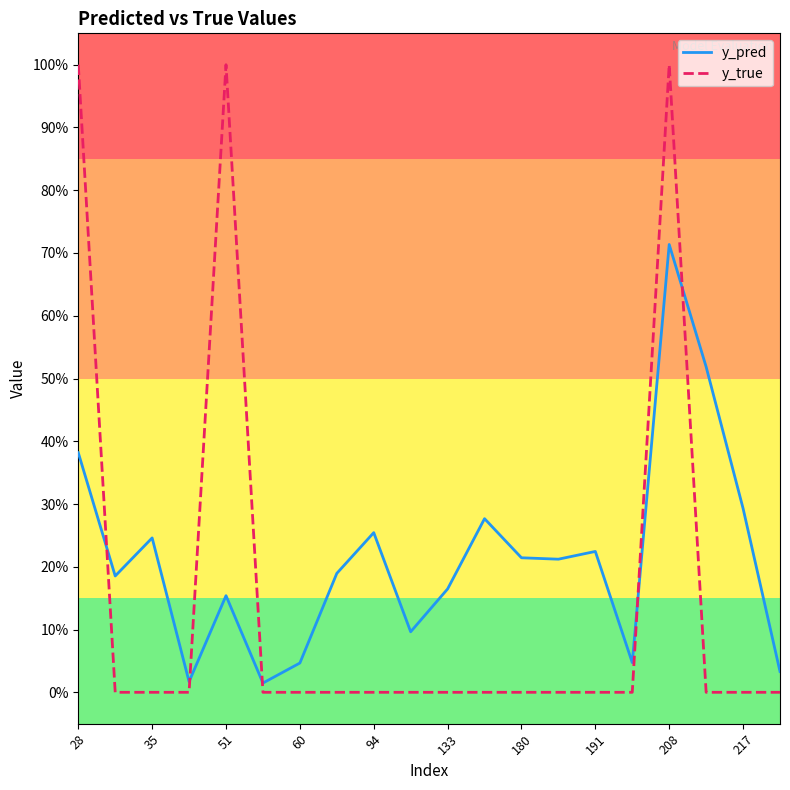

What is the difference between the maximum and minimum values in the y_true series?

1.0